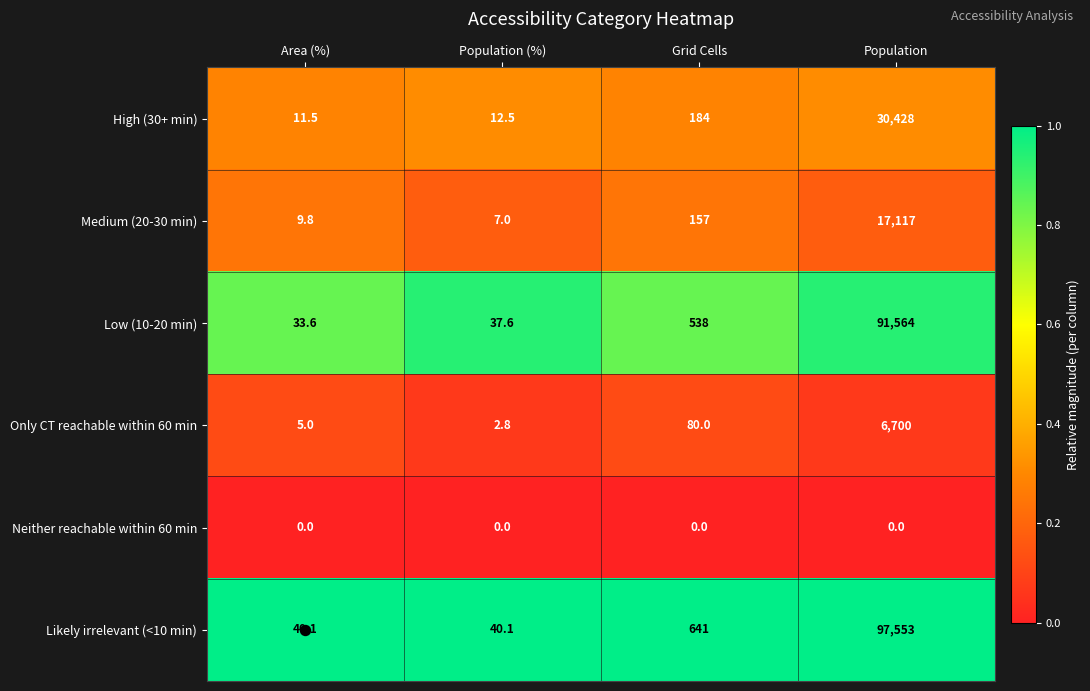

What is the difference between the maximum and second lowest values in the Low (10-20 min) series?

91526.4